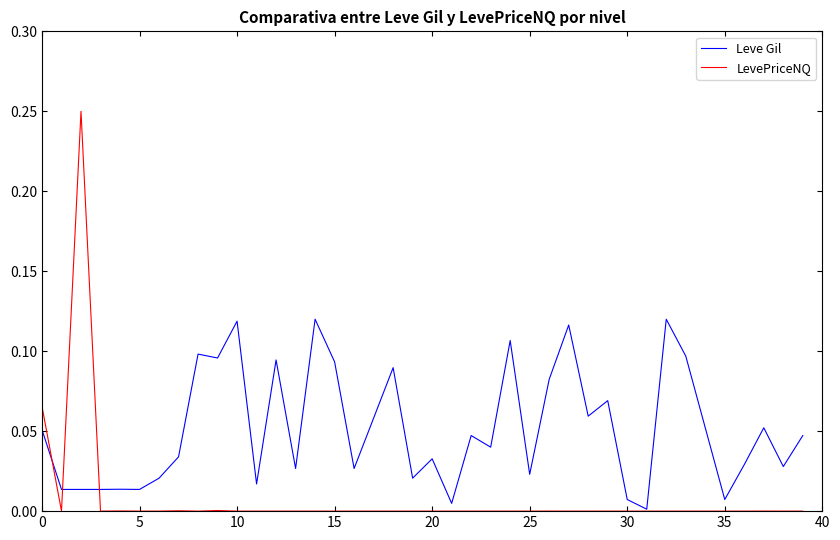

What are all the series names shown in the legend?

Leve Gil, LevePriceNQ